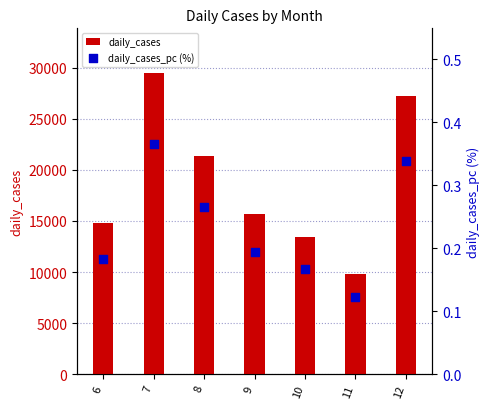

At which category is the sum across all series the highest?

7